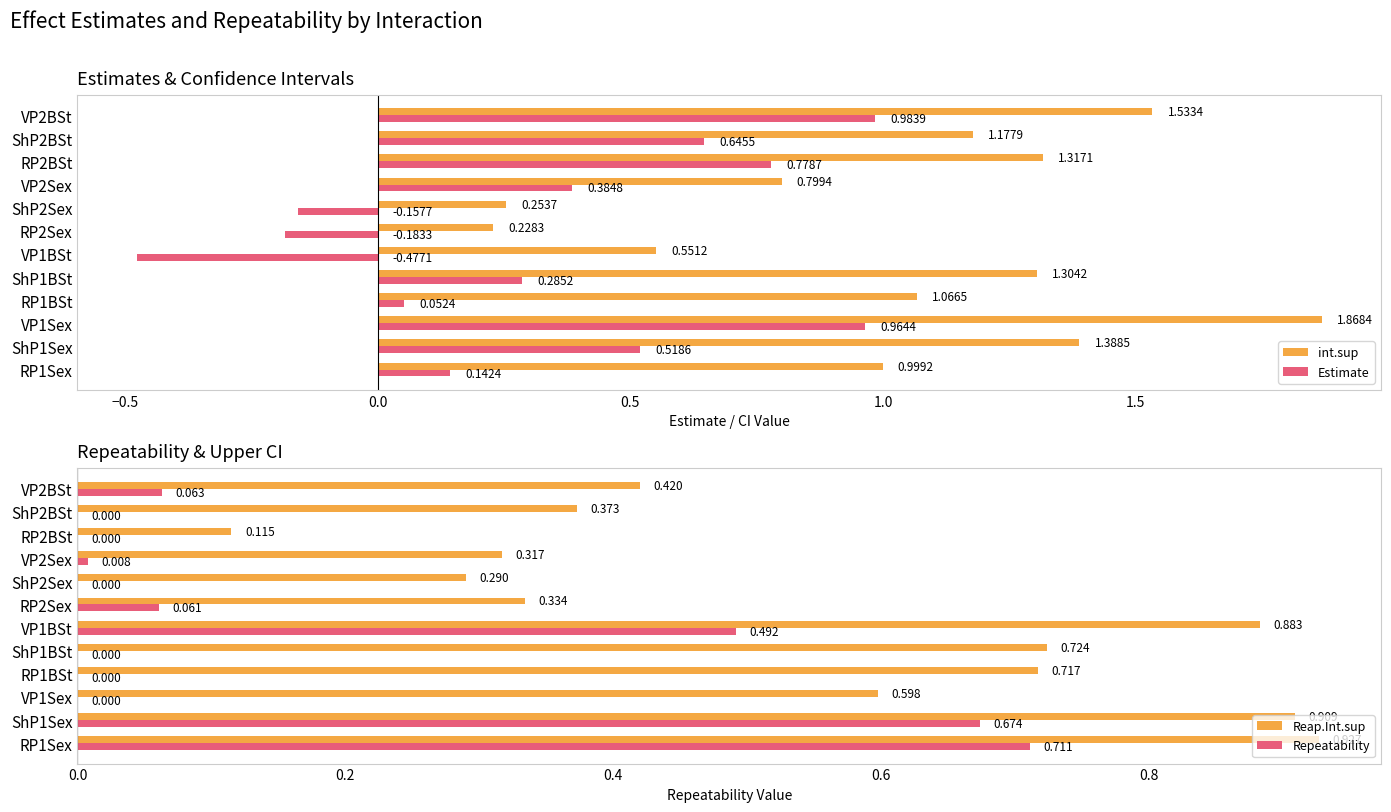

The value of Reap.Int.sup at RP2Sex is 0.6. True or false?

False